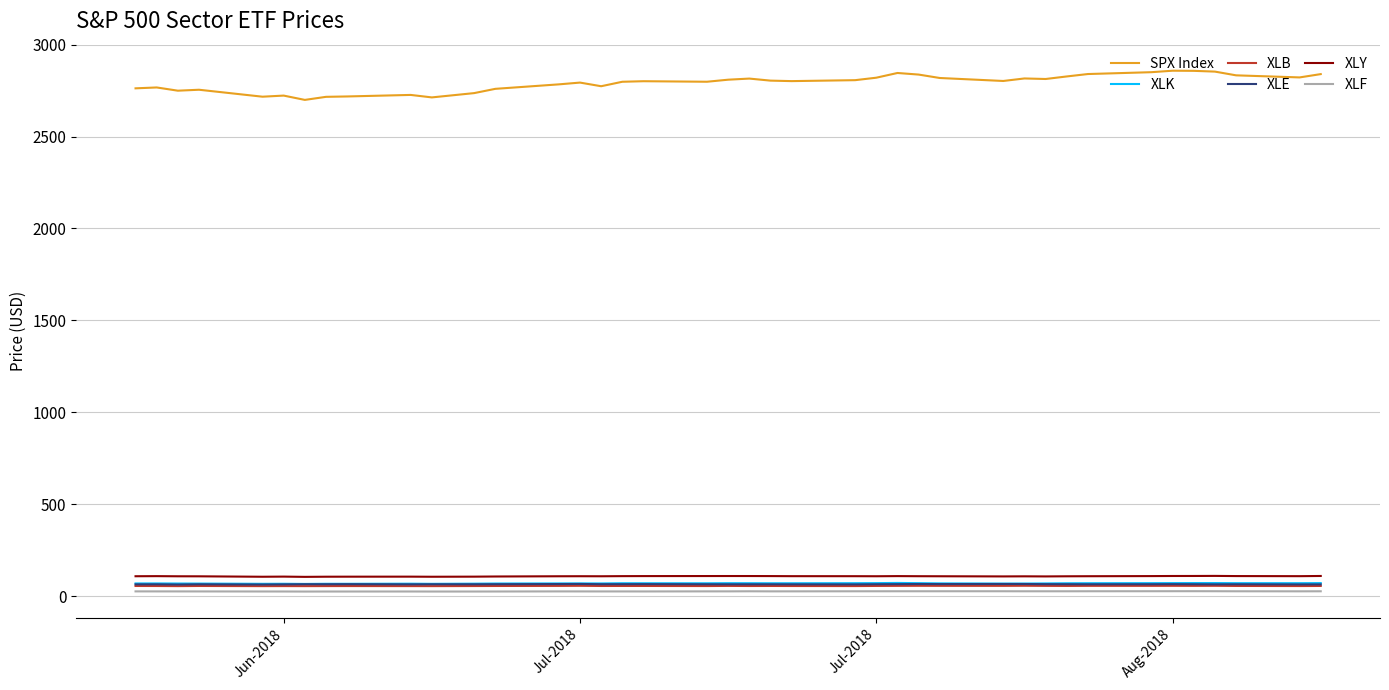

What is the minimum value for XLK?

66.3